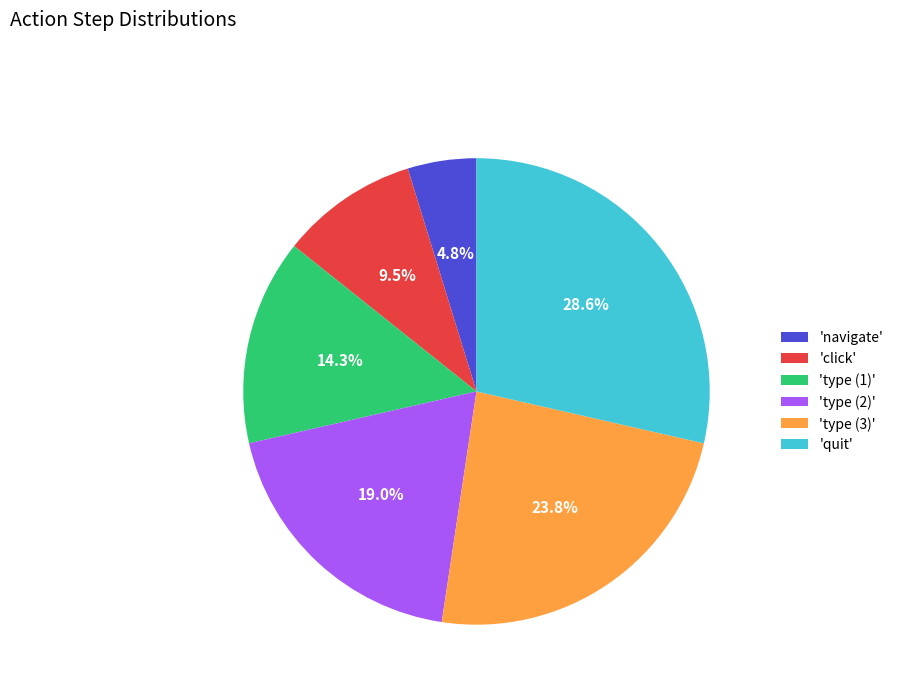

Does any single category account for the majority?

No